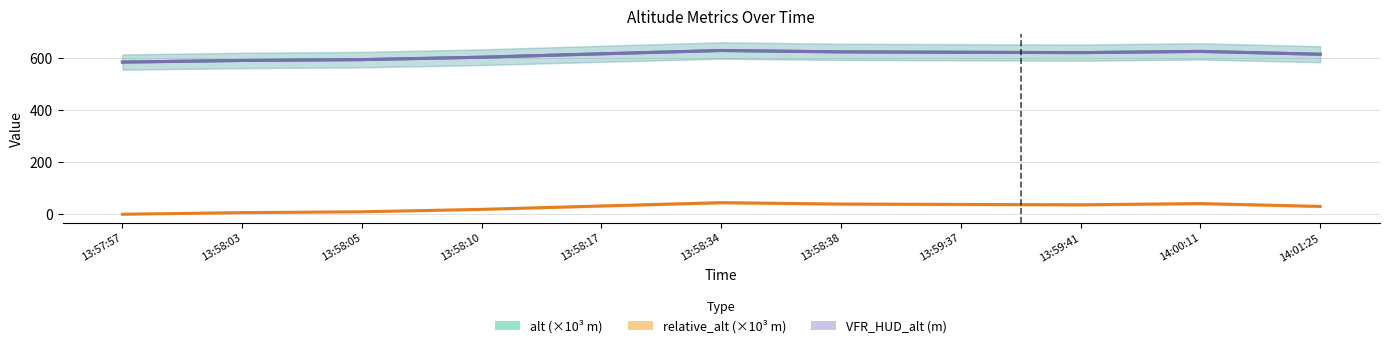

How many interior local valleys does the alt (×10³ m) series have?

1